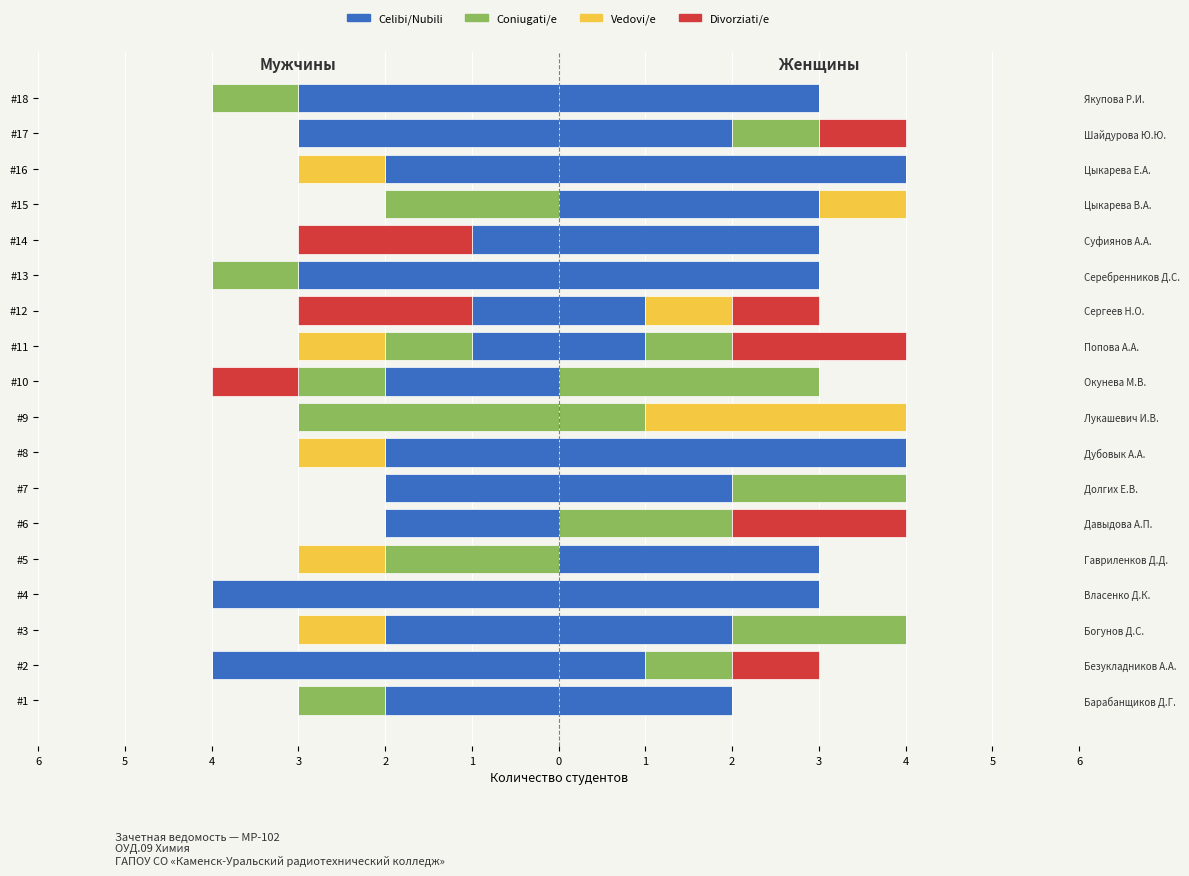

How many groups of bars are there?

18